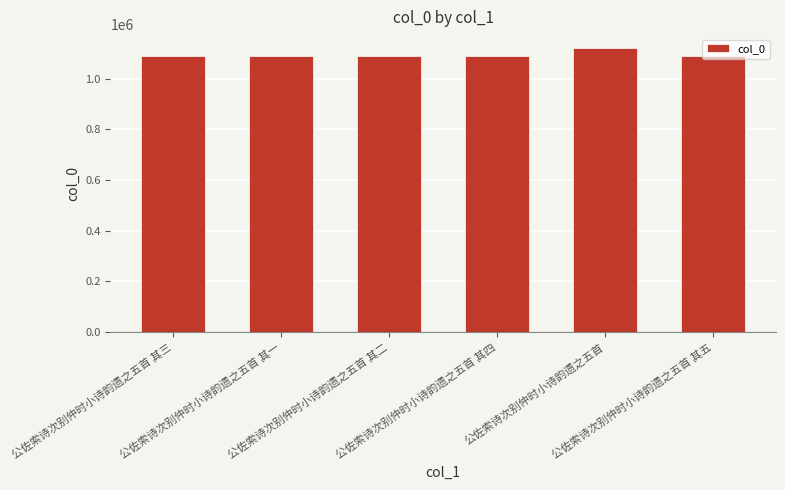

How many bars are there in total?

6